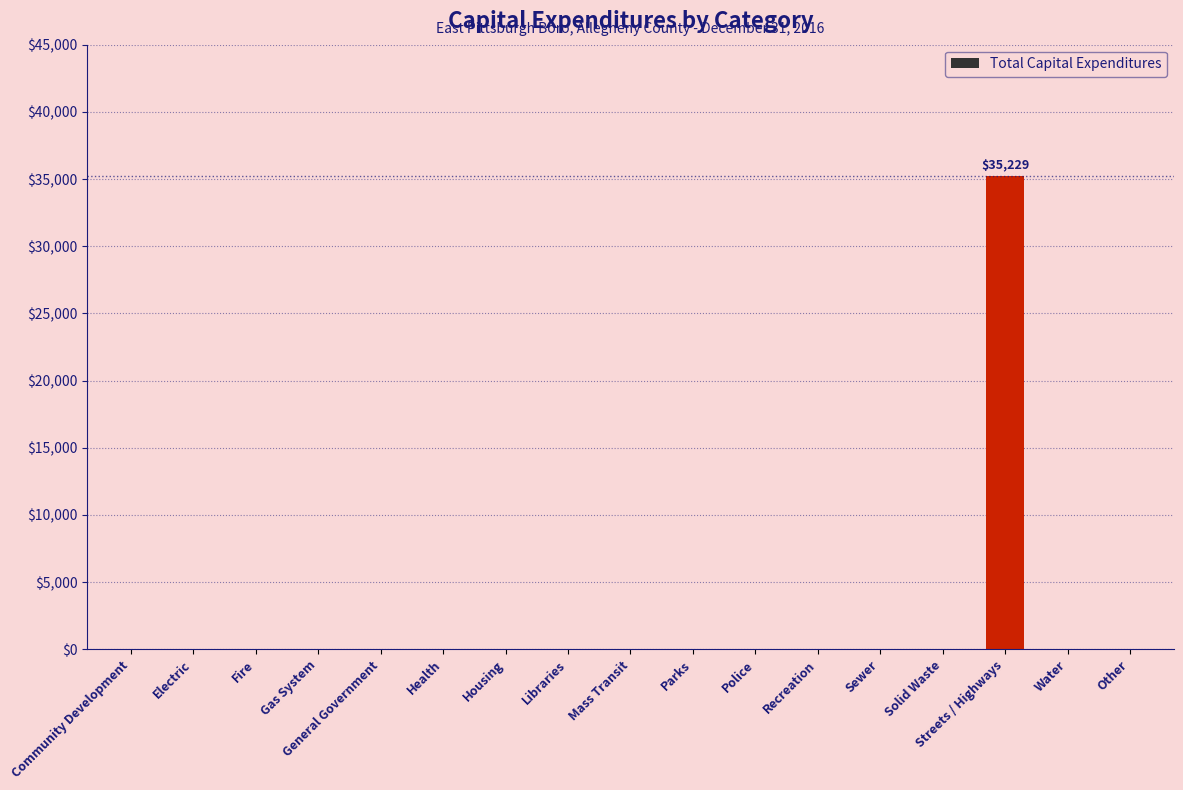

Are the bars horizontal?

No